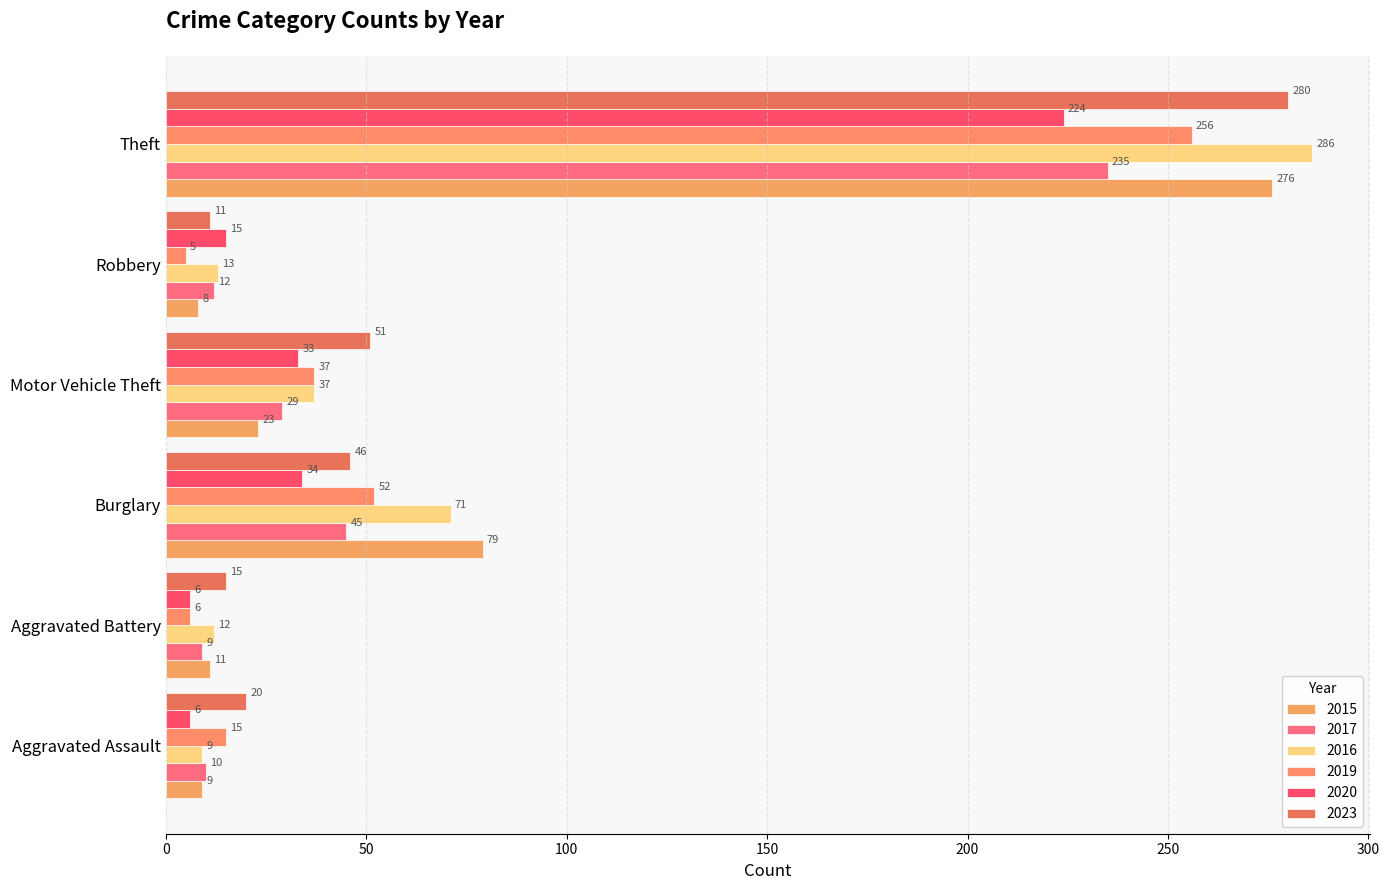

True or false: 2016 has a value of 113 at Burglary.

False